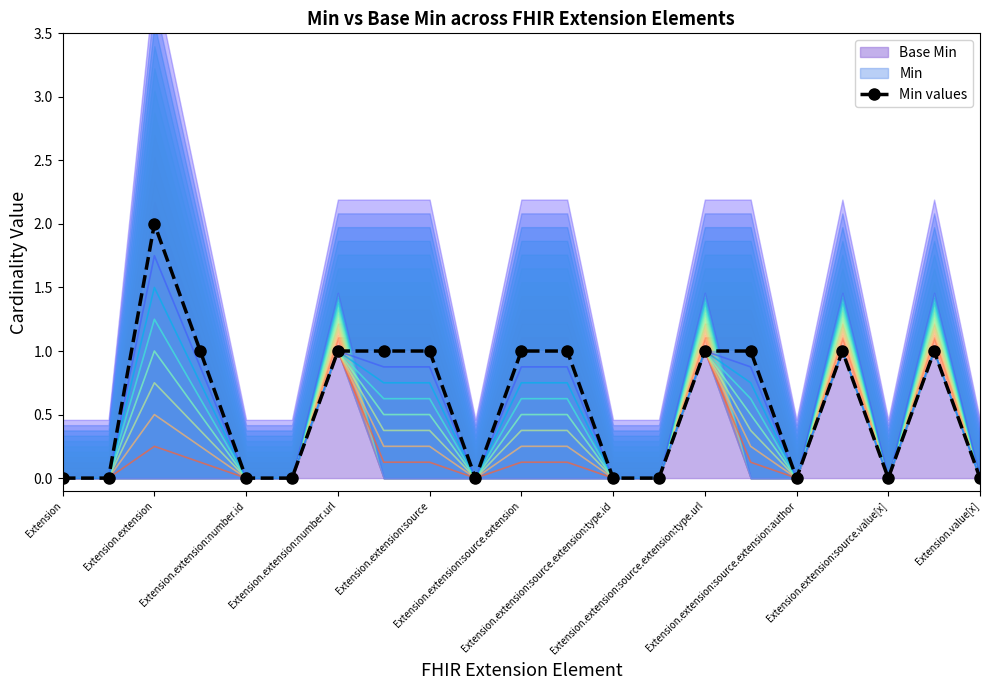

True or false: Min values has more than 0 interior local peaks.

True